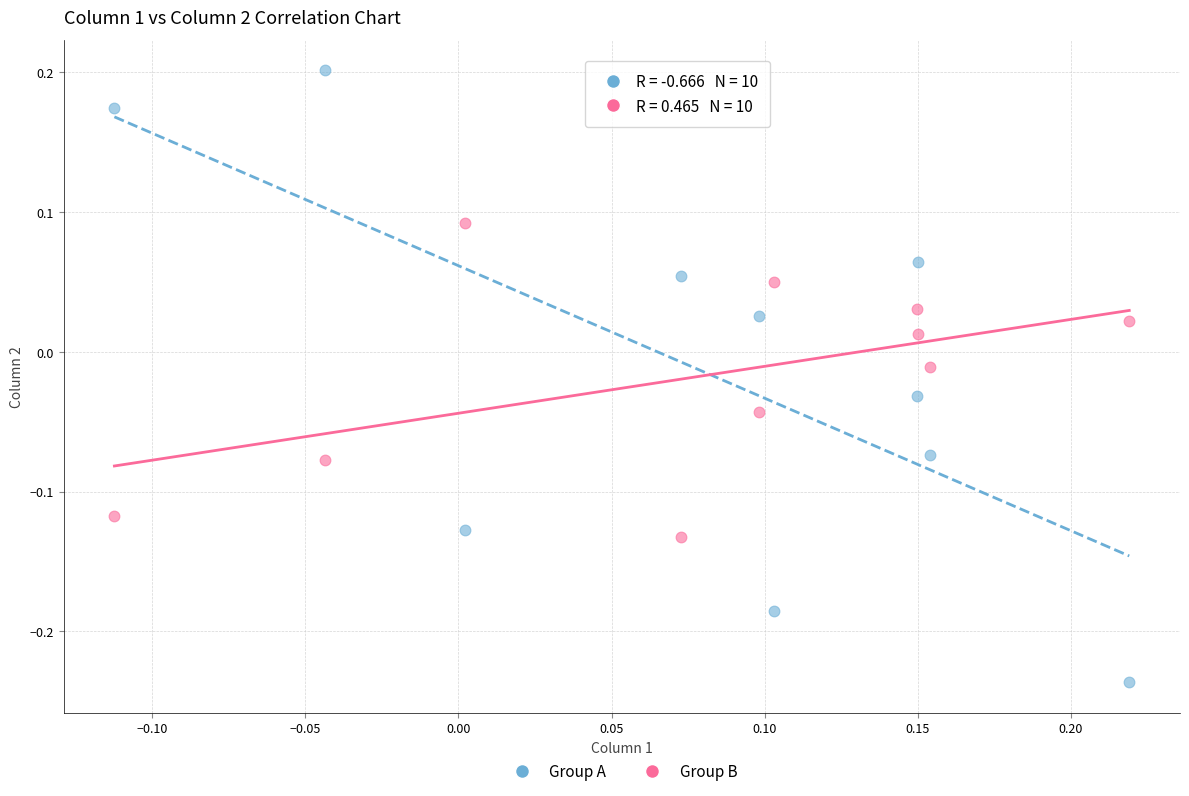

Which series has the largest Y range (max minus min)?

Group A